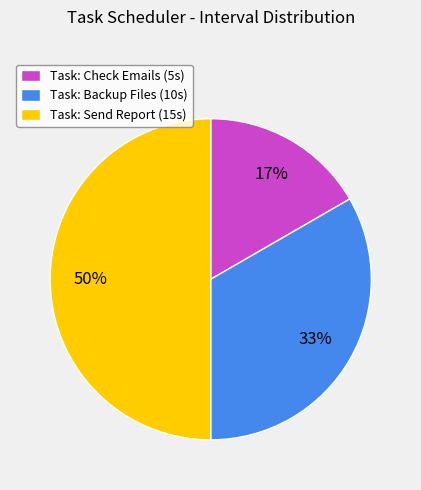

True or false: Task: Send Report (15s) accounts for 50% of the total.

True